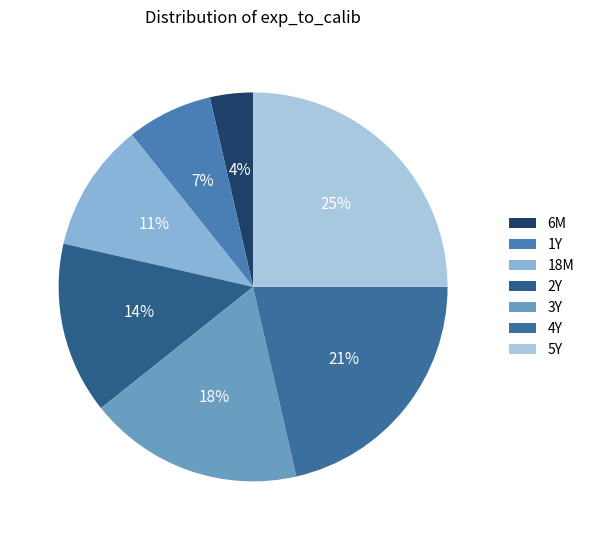

Is there any slice that represents more than half of the pie?

No